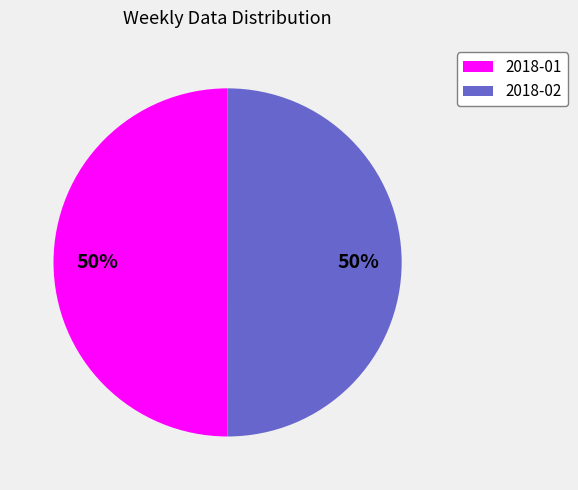

Is the sum of 2018-02 and 2018-01 greater than half?

Yes